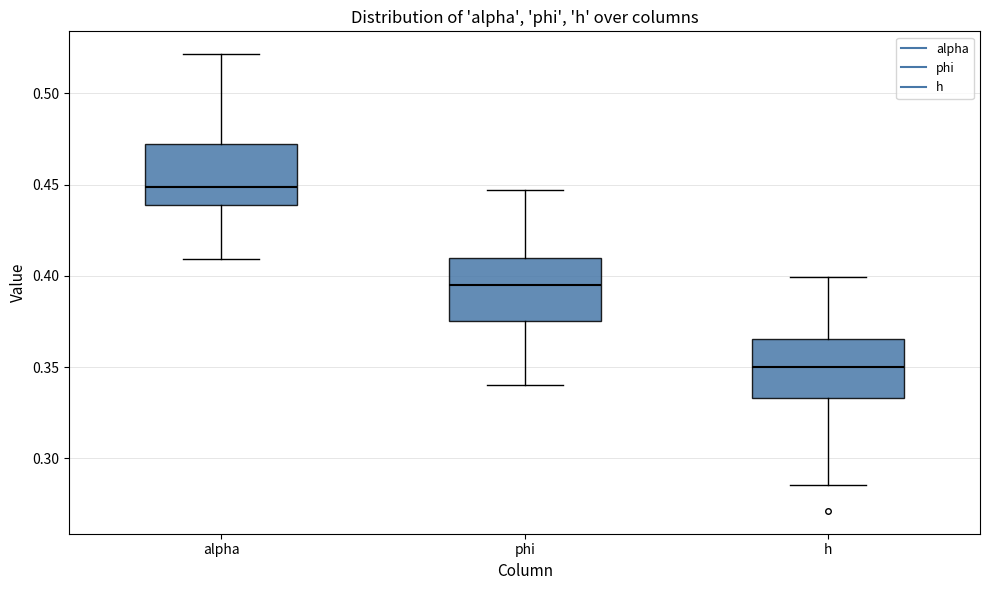

Where does the median line of the box for phi sit on the y-axis? The values are not printed on the chart, so give them approximately, as read against the axis.

0.395